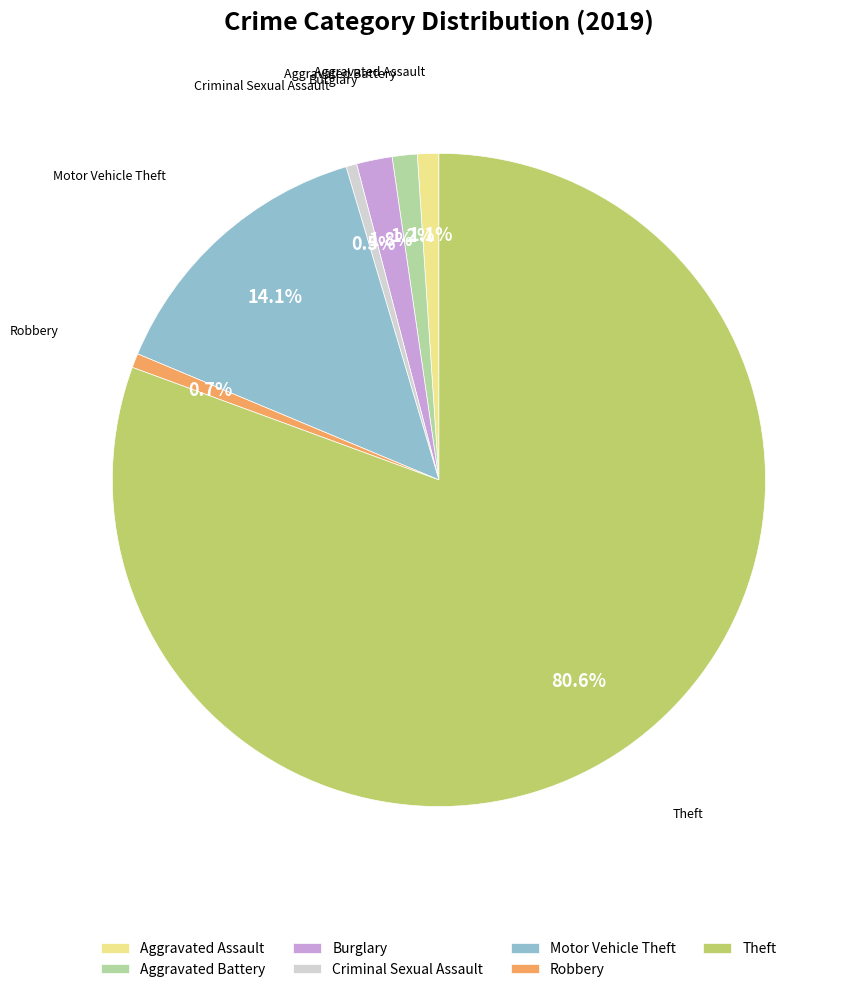

How many slices are in this pie chart?

7